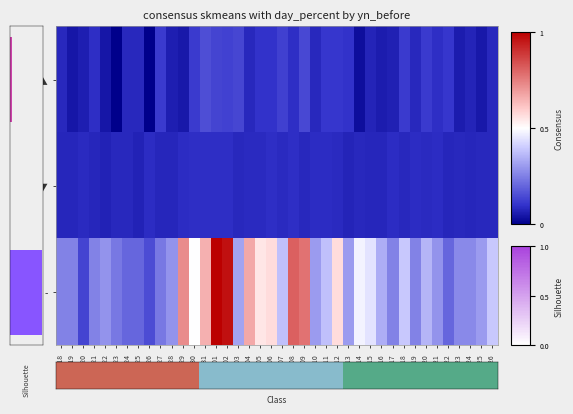

What is the sum of all ▲ values?

3.4